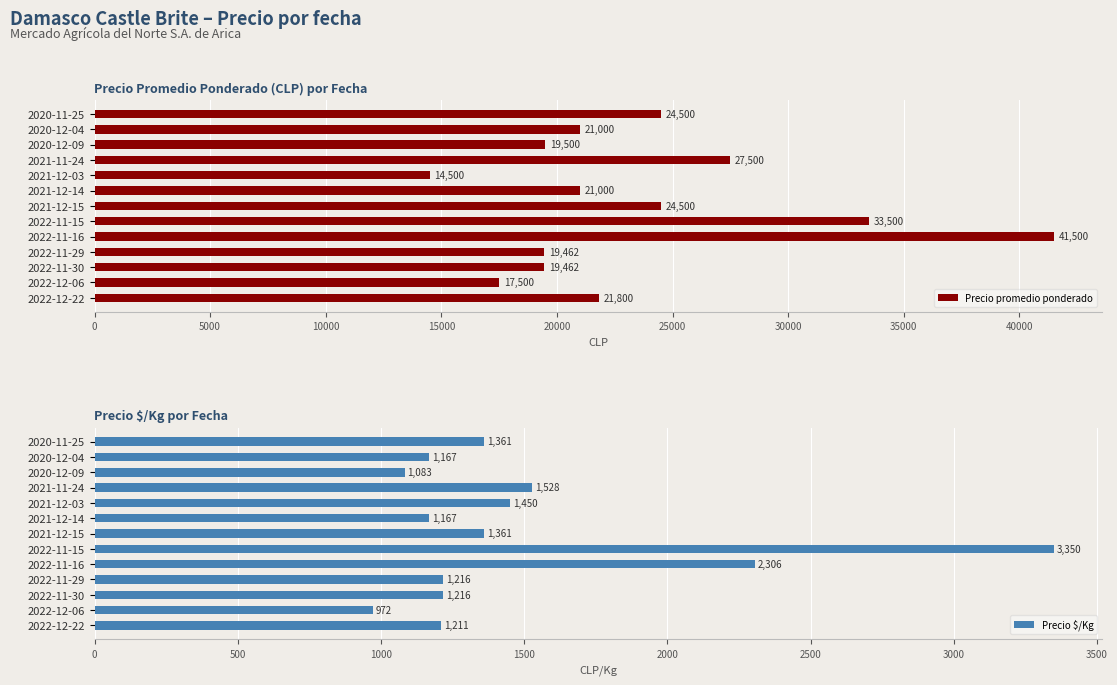

The Precio promedio ponderado series shows 19462 at 2022-11-30. True or false?

True